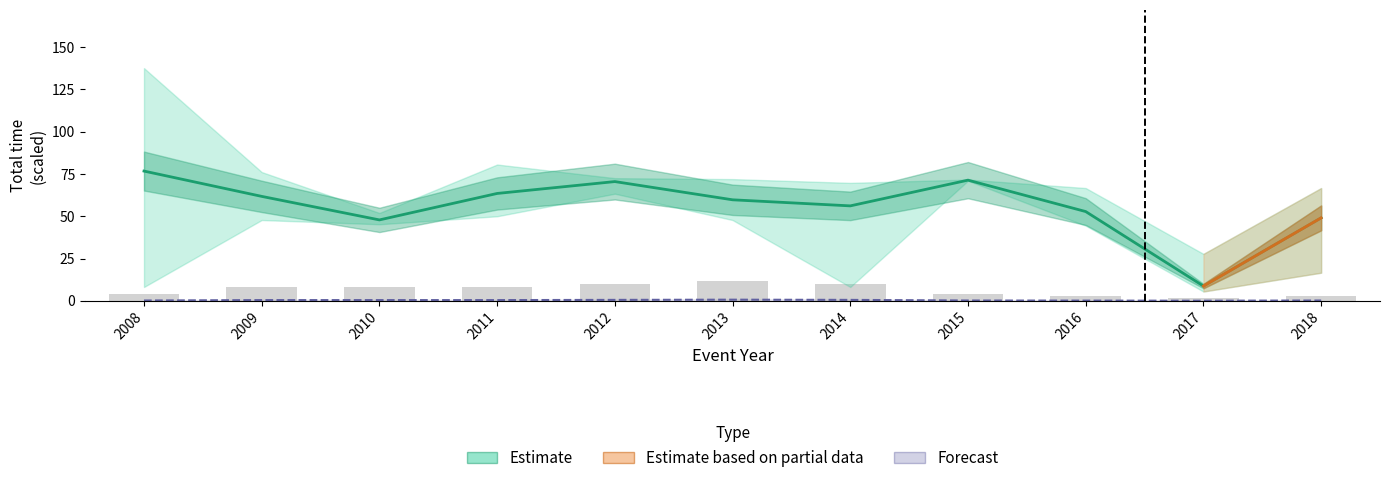

What is the value of the Total_time_min_mean bar at the 5th from the left?

70.5